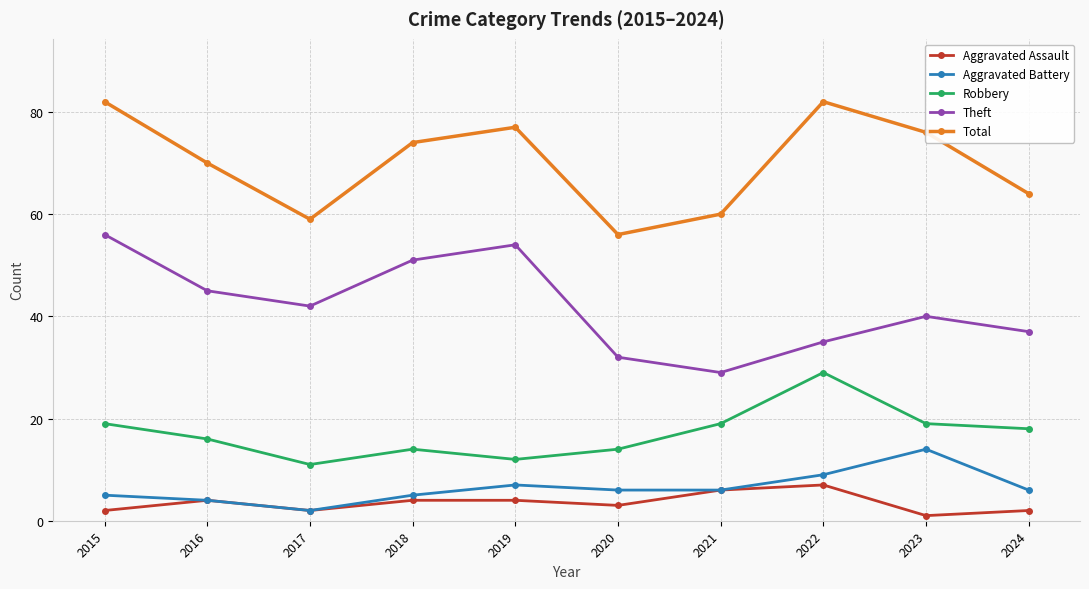

Reading left to right, transcribe all the data shown in this chart.

Aggravated Assault: 2	4	2	4	4	3	6	7	1	2
Aggravated Battery: 5	4	2	5	7	6	6	9	14	6
Robbery: 19	16	11	14	12	14	19	29	19	18
Theft: 56	45	42	51	54	32	29	35	40	37
Total: 82	70	59	74	77	56	60	82	76	64